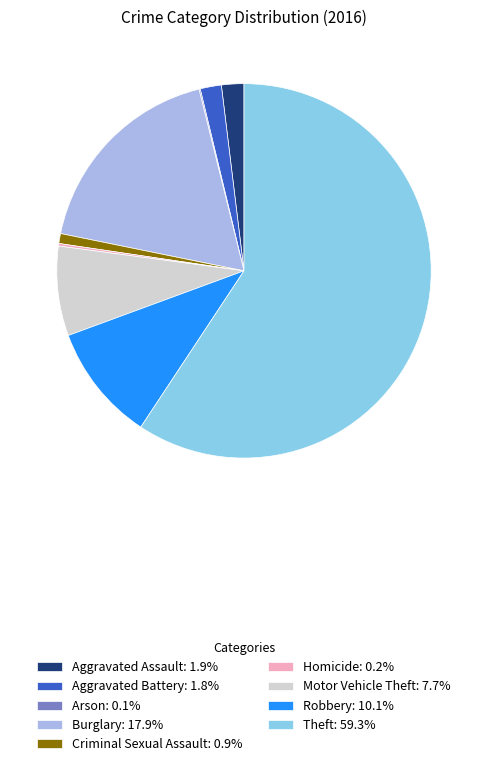

What is the largest slice in the pie chart?

Theft